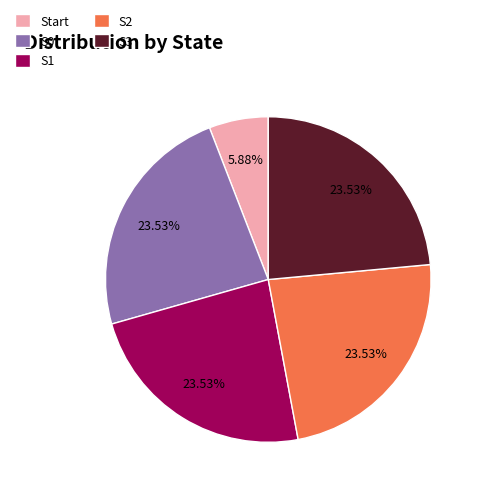

What is the total percentage of Start and S0?

29.4%